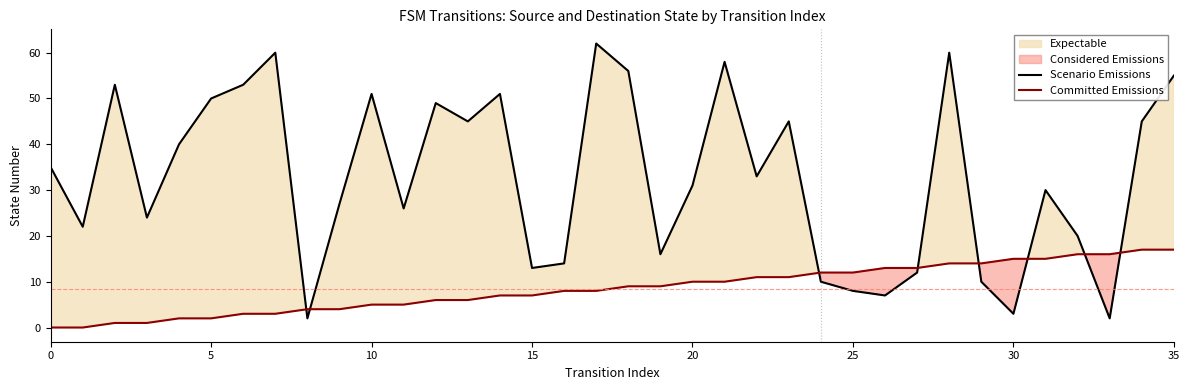

What is the difference between the Scenario Emissions values at 17 and 31?

32